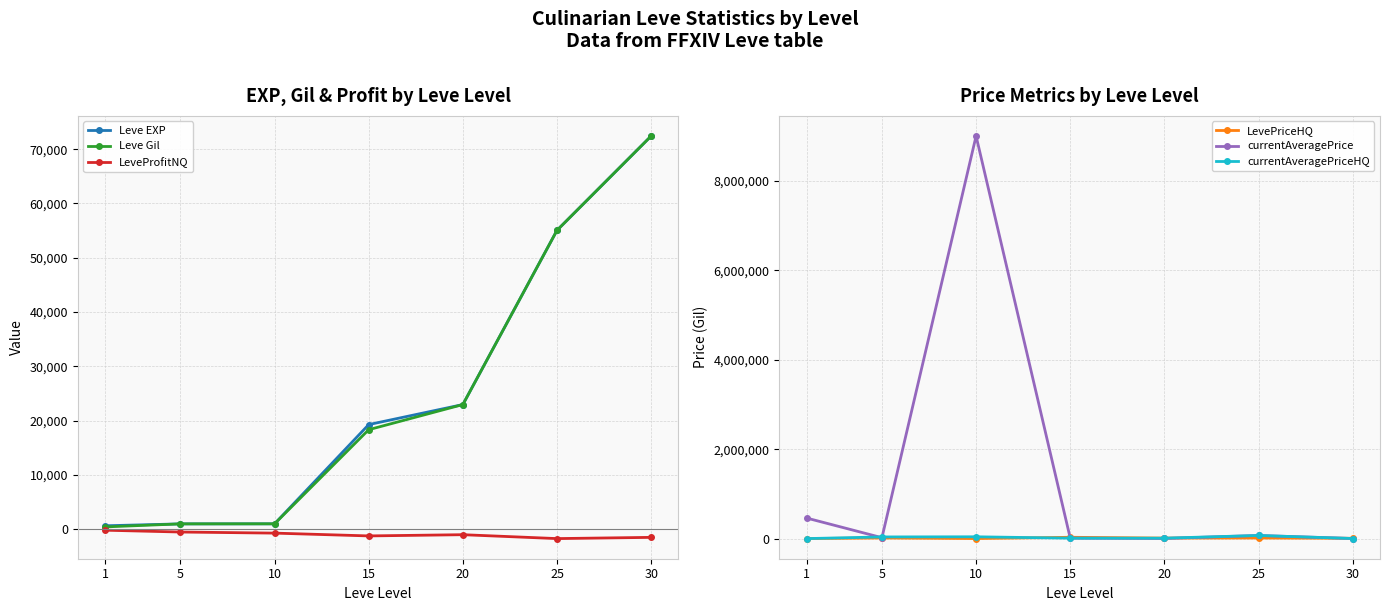

True or false: LeveProfitNQ and currentAveragePriceHQ intersect in this chart.

False